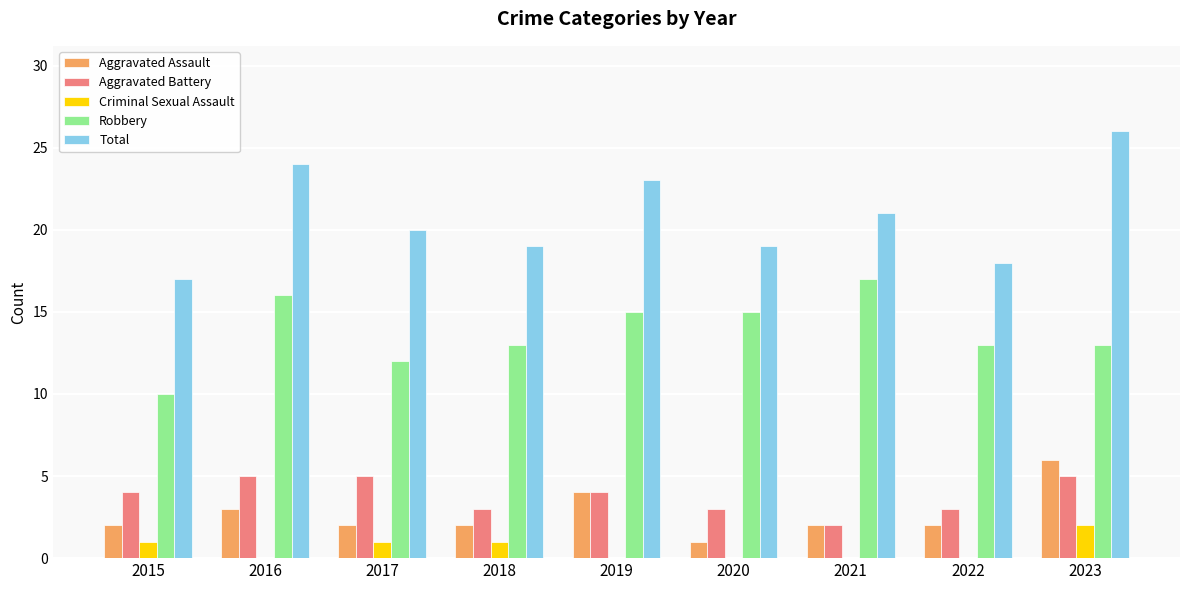

What is the greatest value displayed?

26